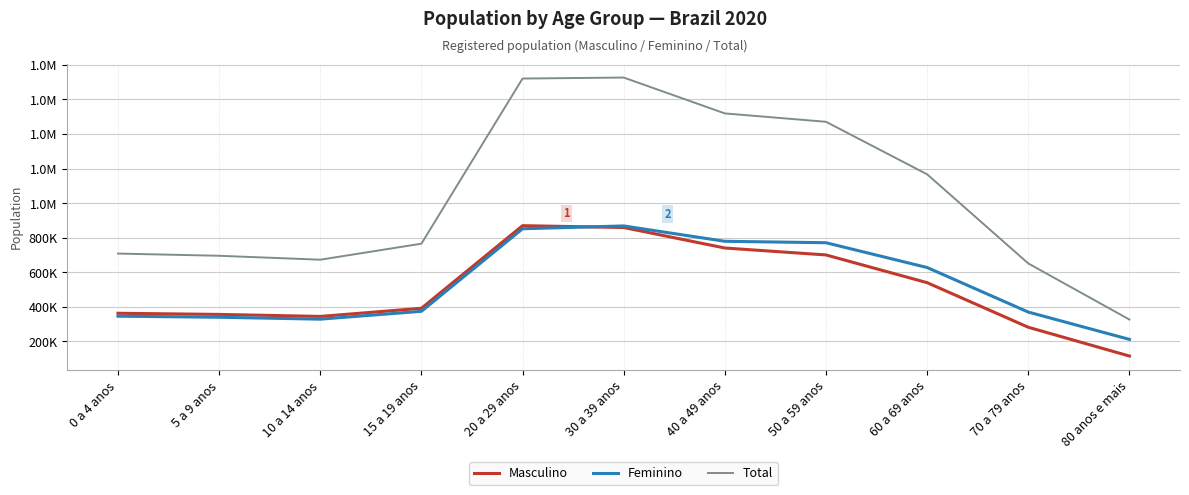

What is the difference between the Total values at 30 a 39 anos and 15 a 19 anos?

961673